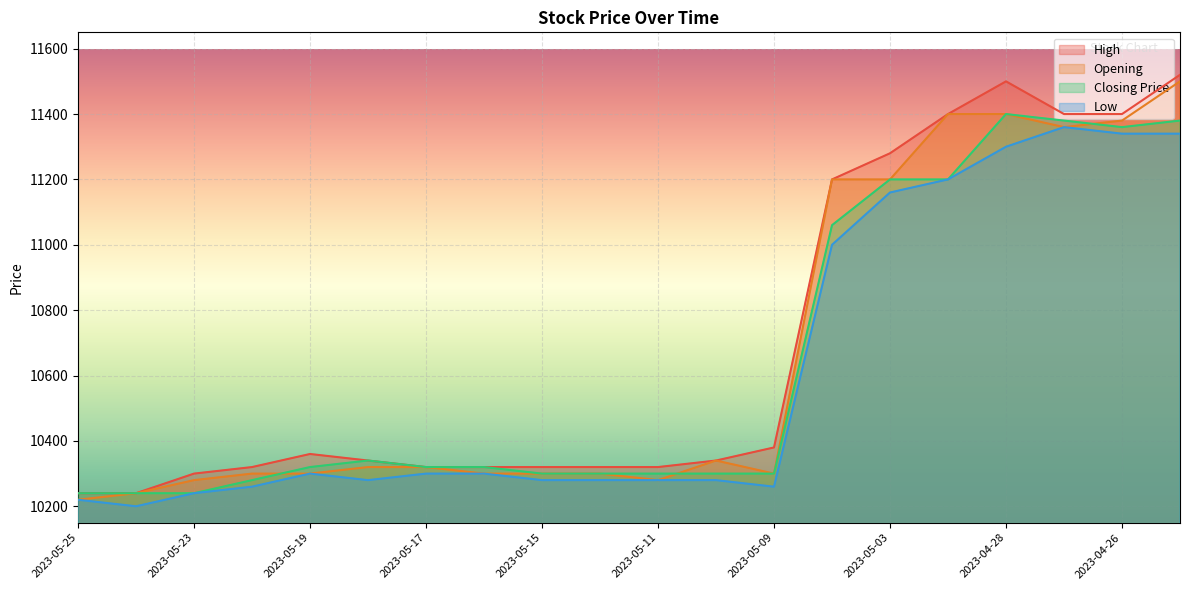

Rank the categories by Closing Price value from lowest to highest.

2023-05-25, 2023-05-24, 2023-05-23, 2023-05-22, 2023-05-15, 2023-05-12, 2023-05-11, 2023-05-10, 2023-05-09, 2023-05-19, 2023-05-17, 2023-05-16, 2023-05-18, 2023-05-05, 2023-05-03, 2023-05-02, 2023-04-26, 2023-04-27, 2023-04-25, 2023-04-28